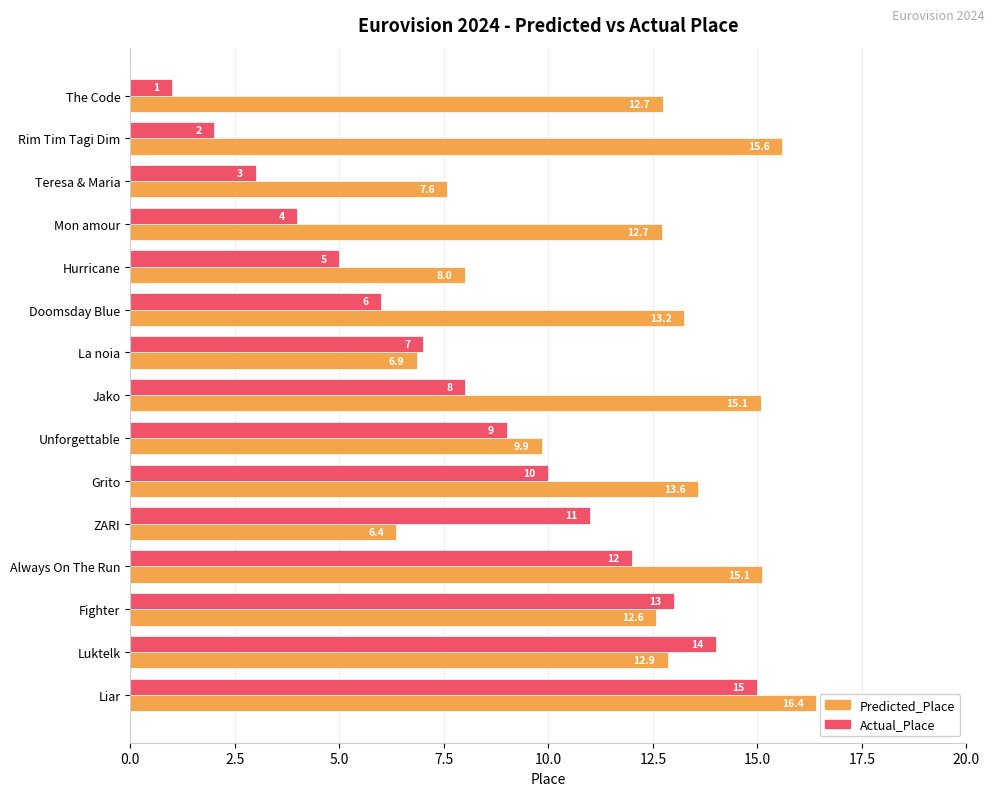

The Predicted_Place series shows 17.8 at Luktelk. True or false?

False